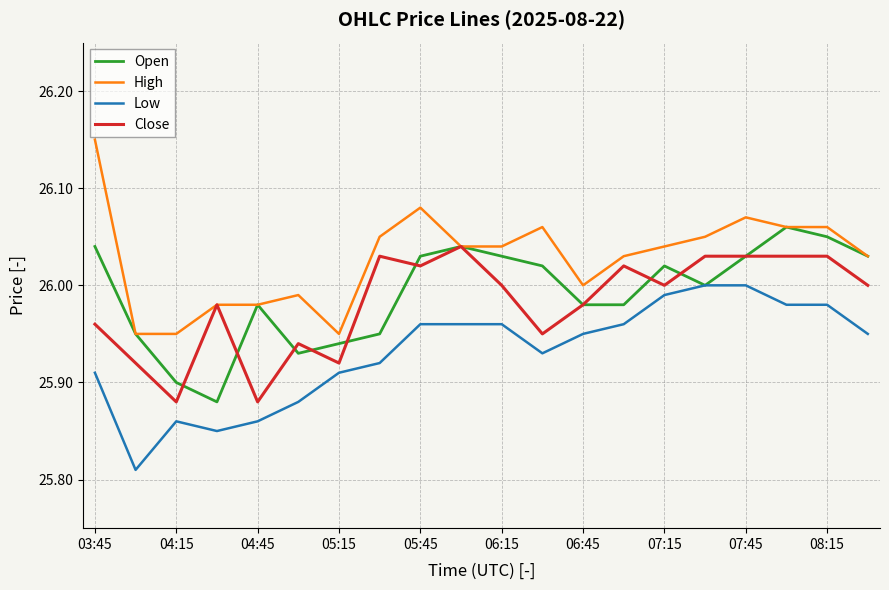

Which series has the largest total across all categories?

High